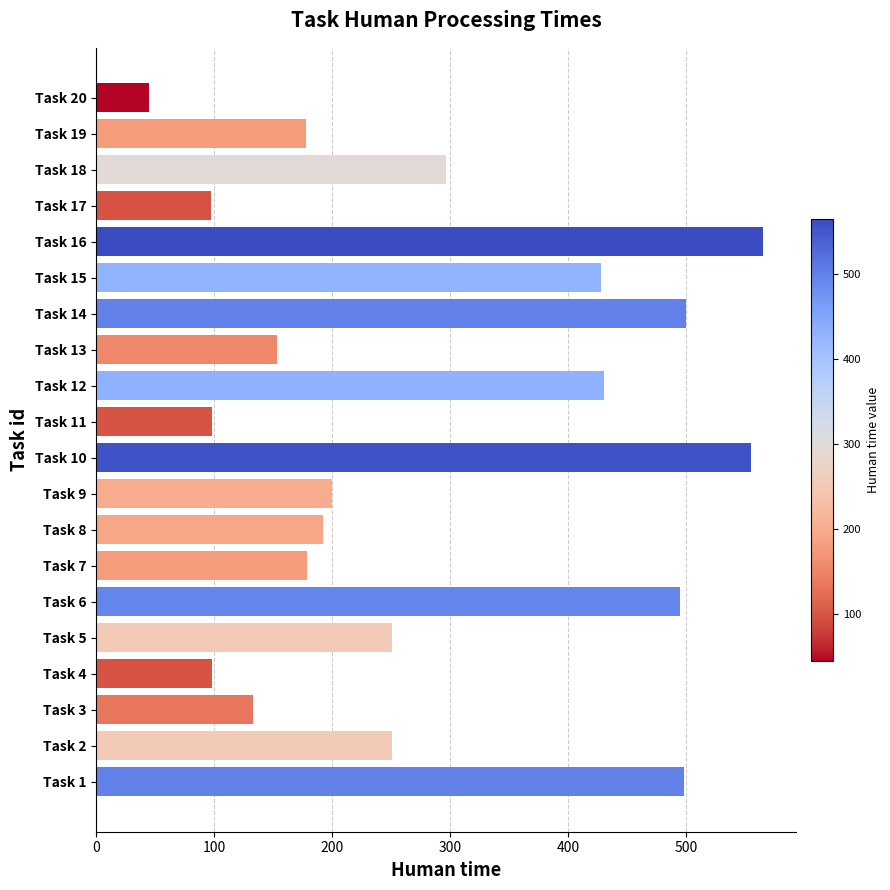

Which has a higher value, Task 2 or Task 19?

Task 2